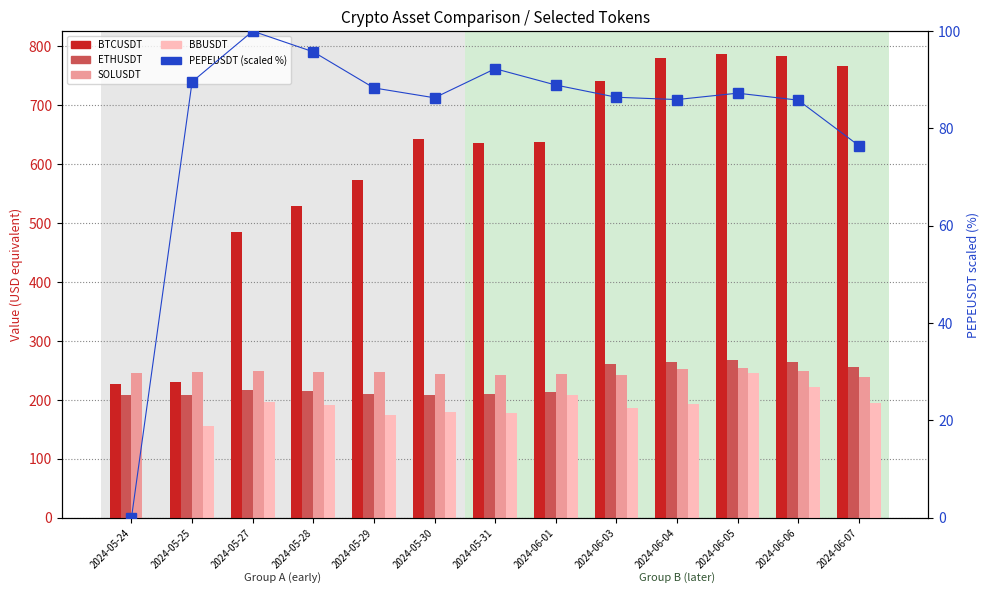

True or false: BBUSDT has a value of 193.9 at 2024-06-07.

True